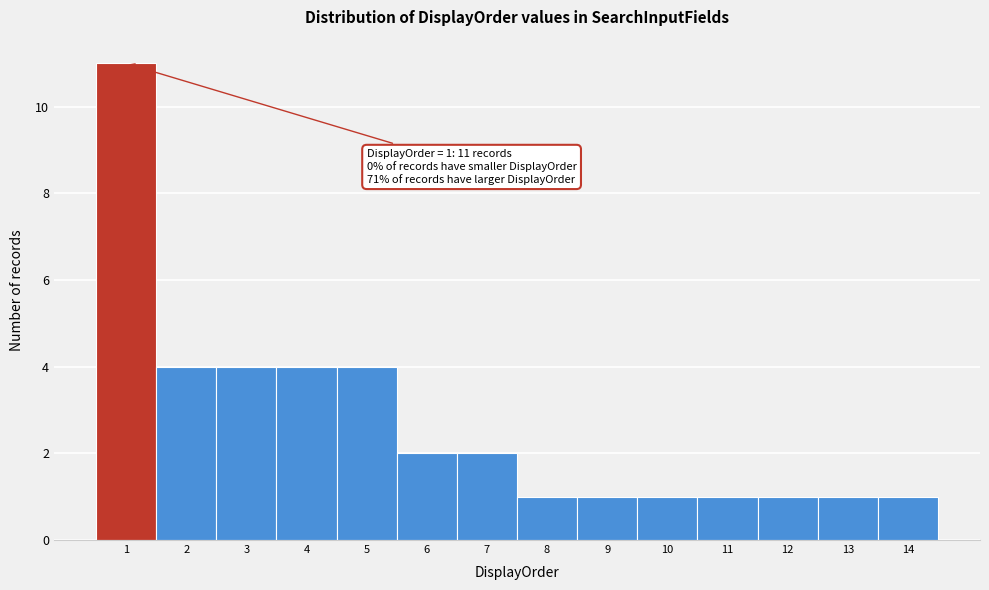

Which range on the x-axis has the tallest bar?

0.5 to 1.5